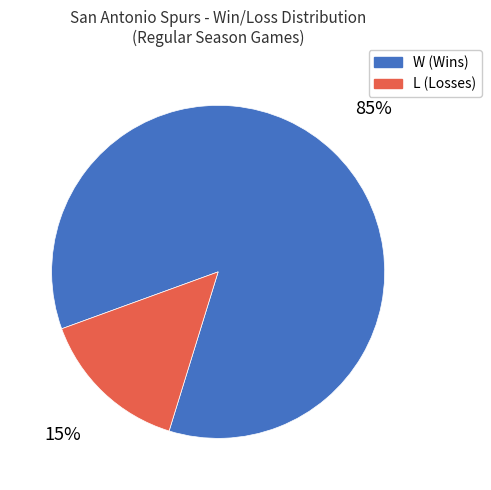

What percentage is the W slice, to the nearest percent?

85%